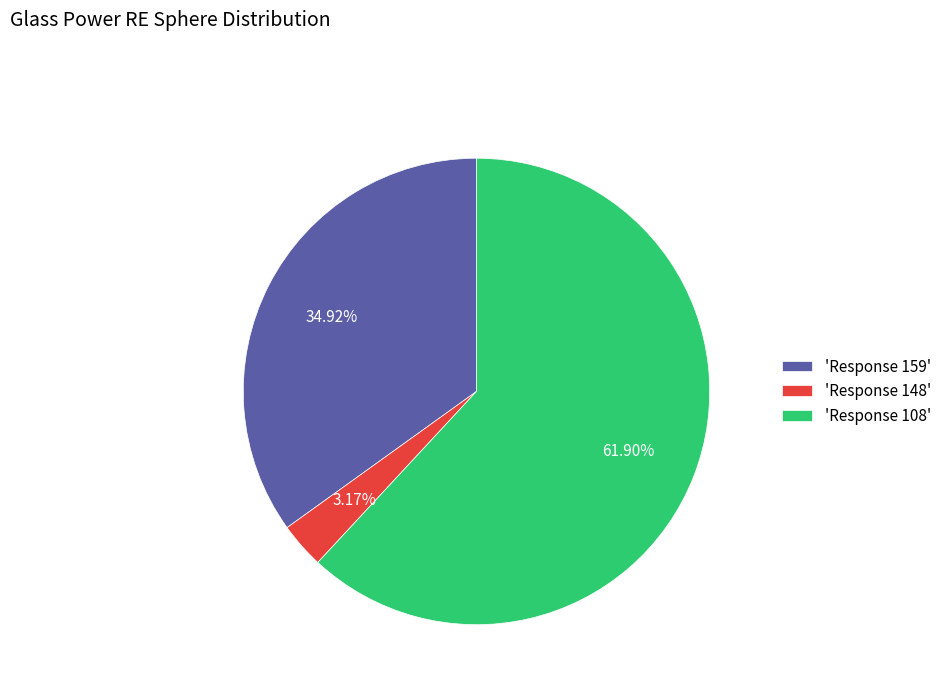

Approximately how many times larger is the value at 'Response 159' compared to 'Response 108'?

0.6